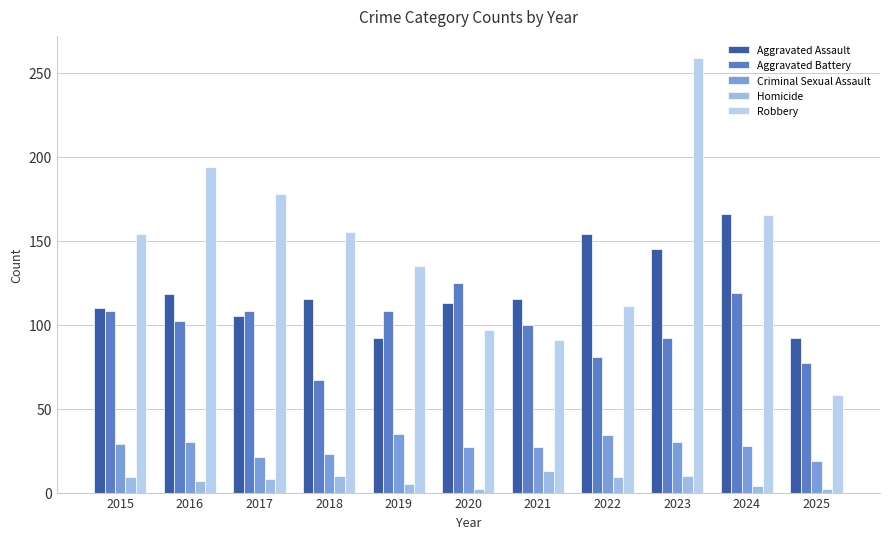

List the labels in order of Criminal Sexual Assault value, smallest first.

2025, 2017, 2018, 2020, 2021, 2024, 2015, 2016, 2023, 2022, 2019